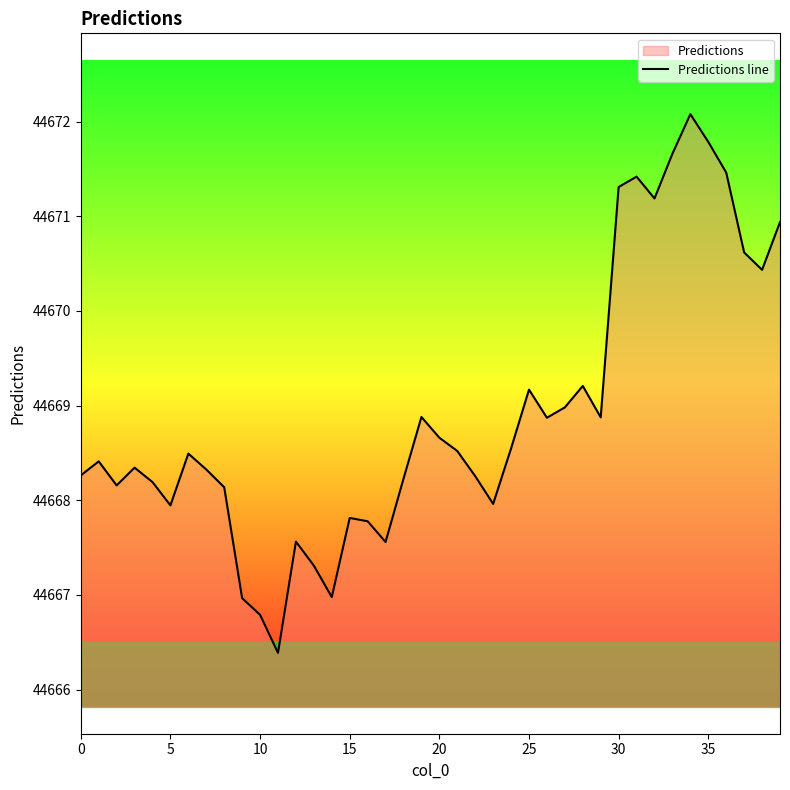

True or false: the data shows 16394.8 at 10.

False